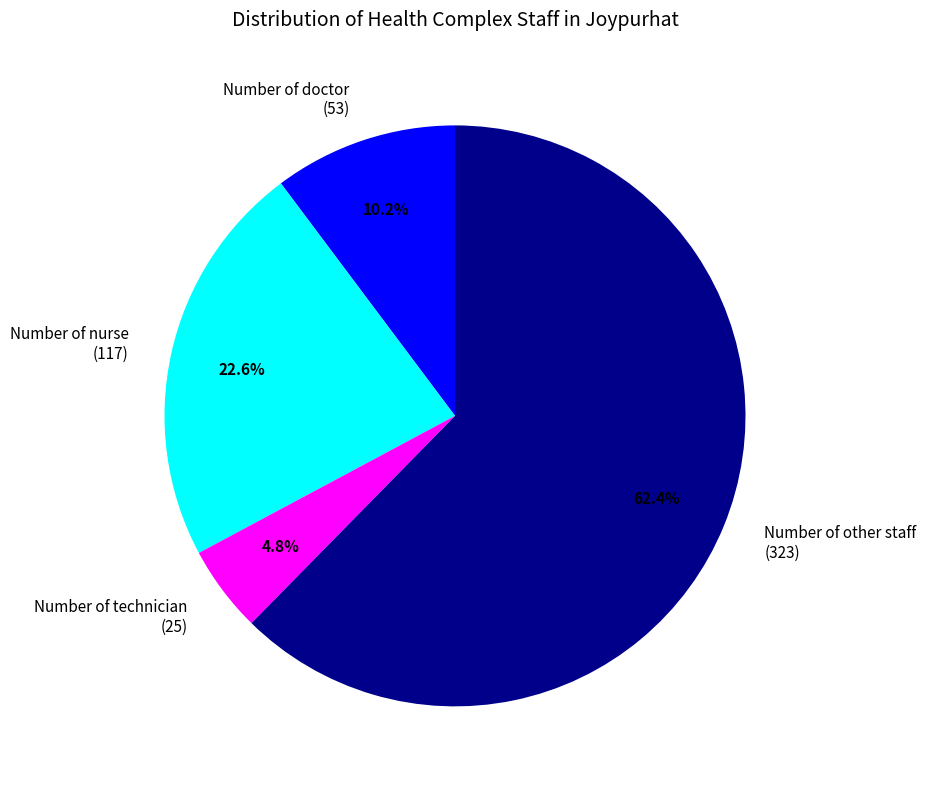

What percentage is NOT represented by Number of other staff?

37.6%